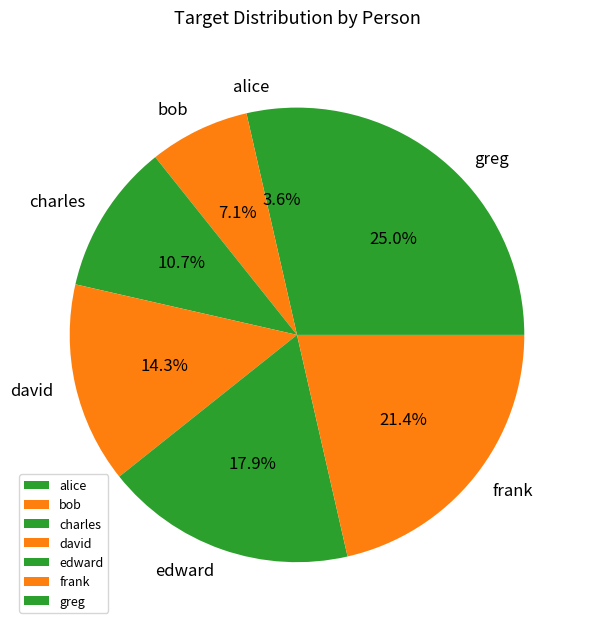

To the nearest percent, what is the average slice percentage?

14%